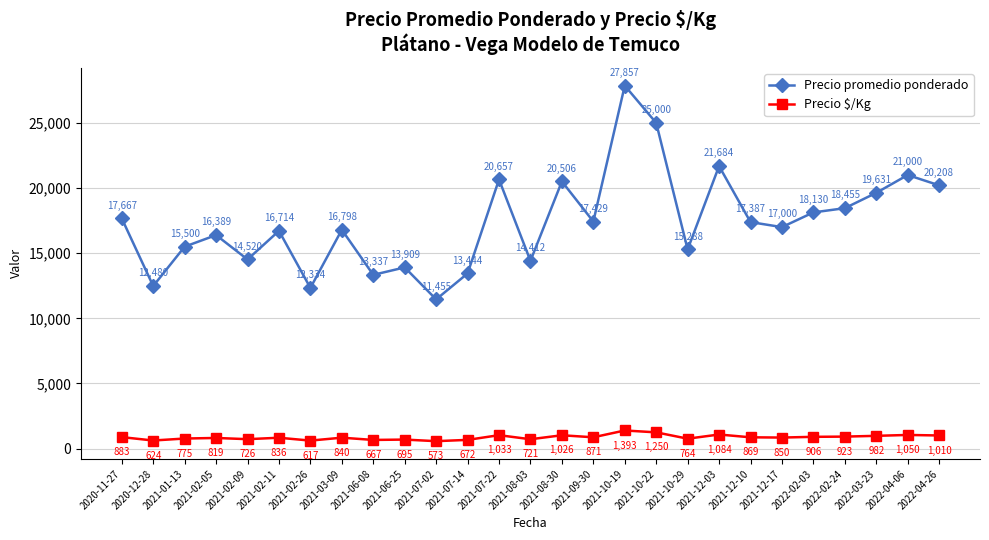

True or false: Precio $/Kg has more than 0 interior local peaks.

True